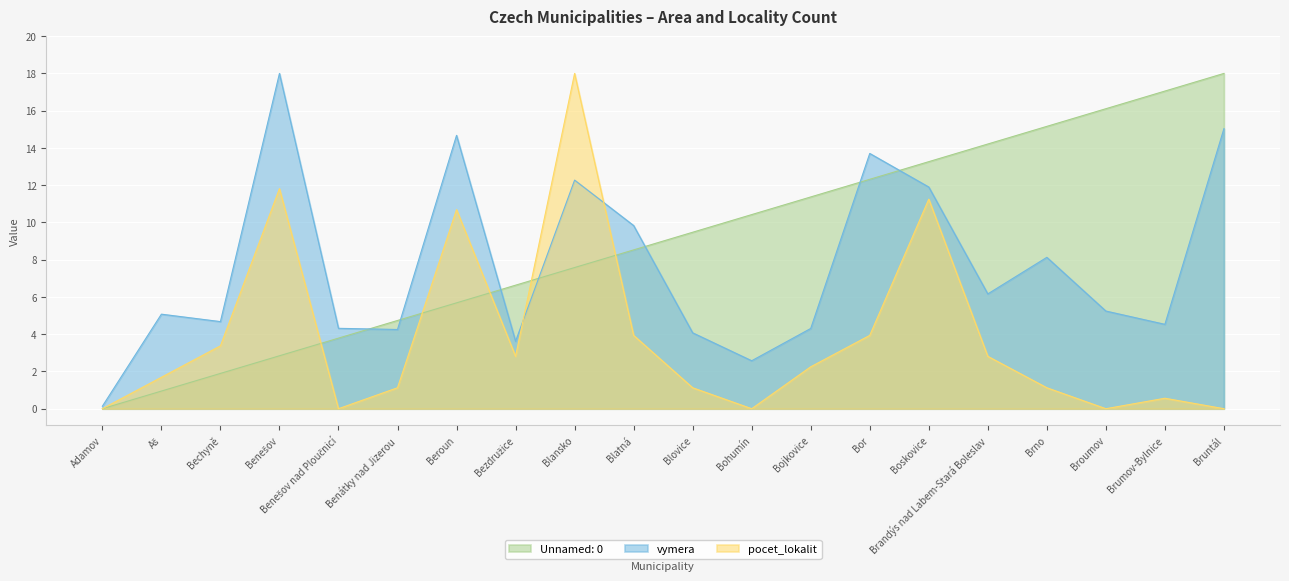

How many categories are shown in the chart?

20